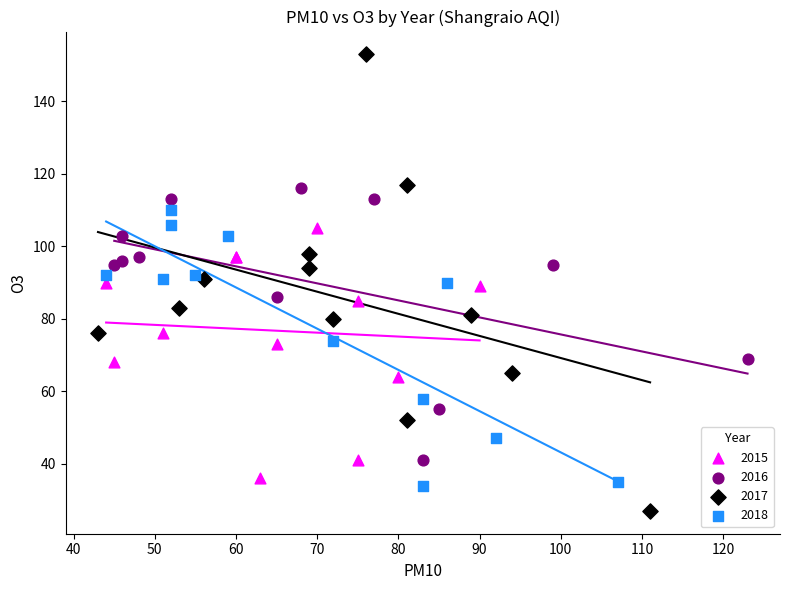

Which series reaches the maximum Y coordinate?

2017